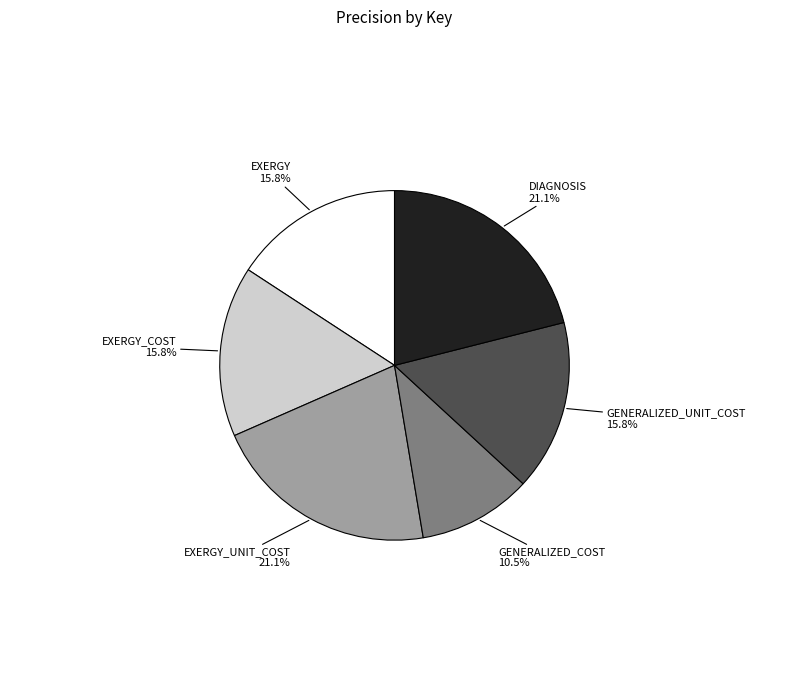

To the nearest percent, what is the combined percentage of EXERGY_UNIT_COST and EXERGY_COST?

37%